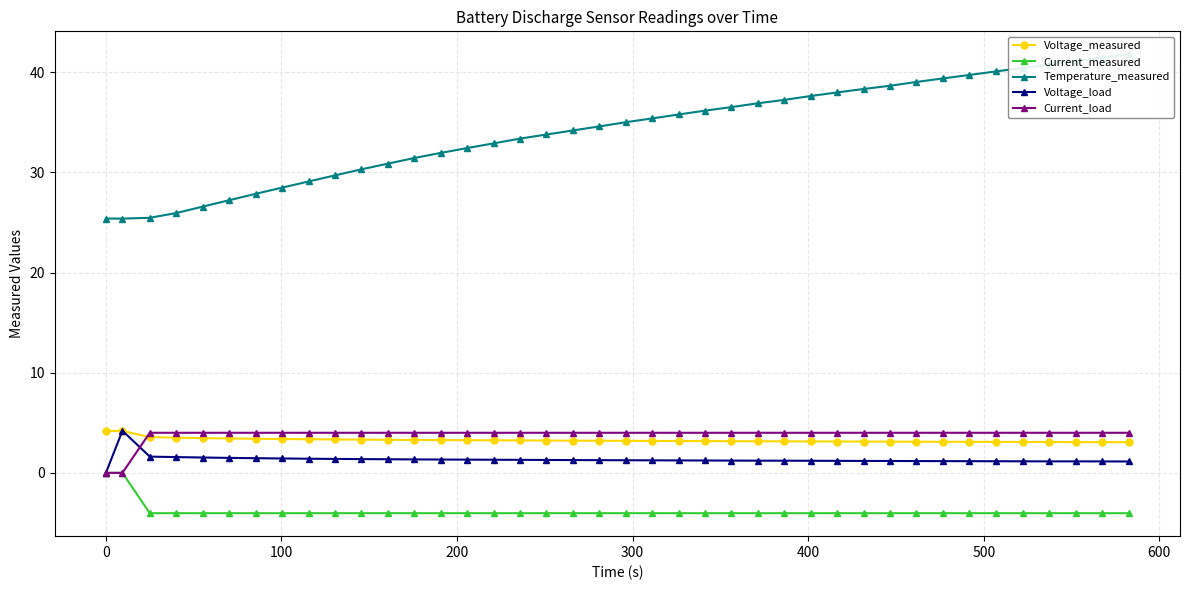

At how many categories does at least one series exceed 33?

24